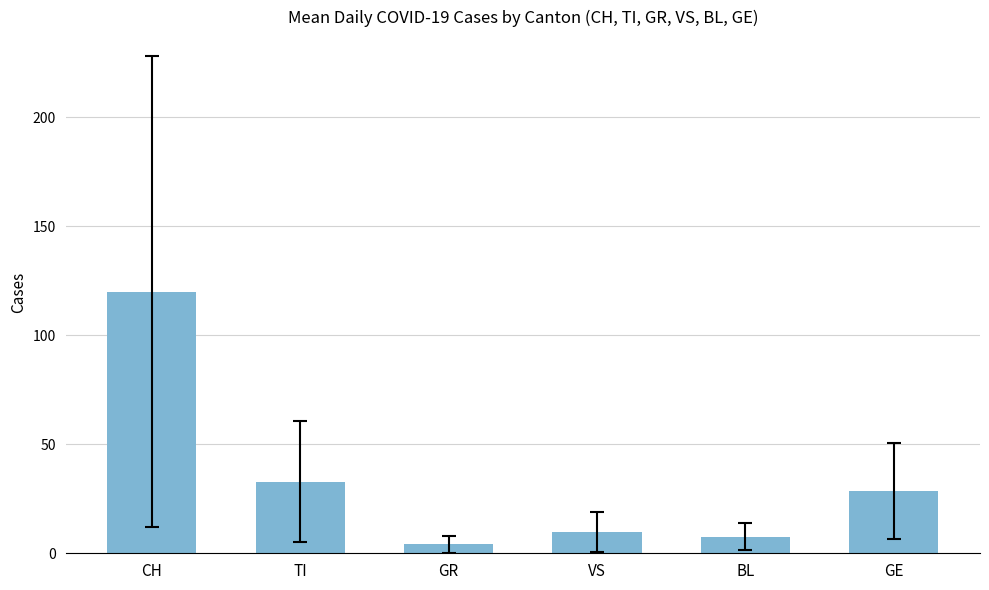

How many bars are there in total?

6